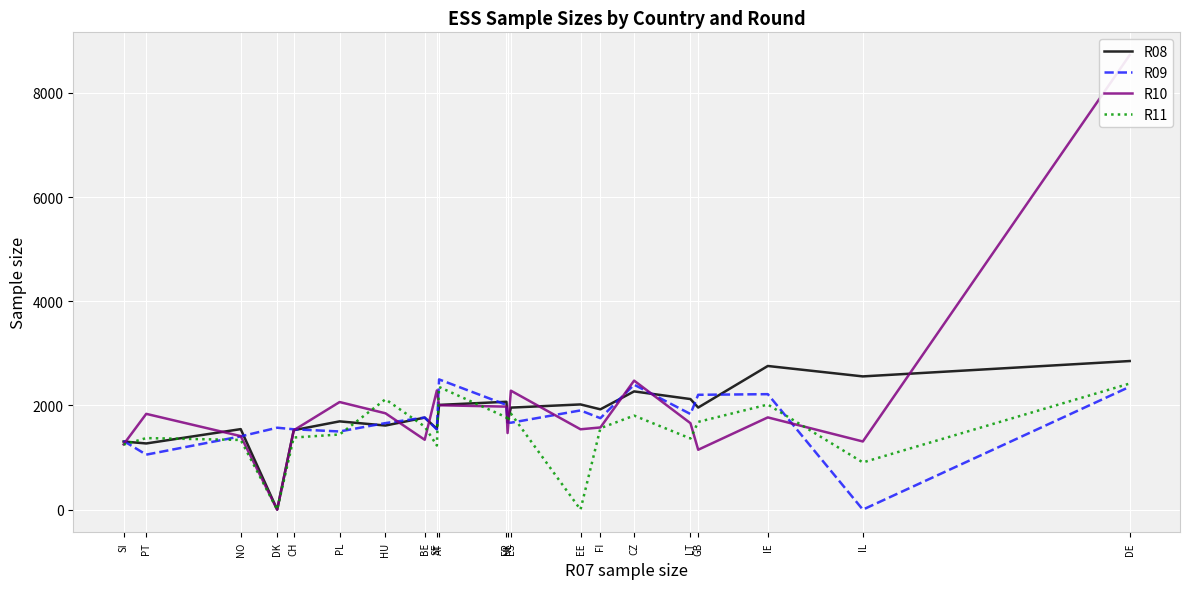

At which category does R08 reach its first local peak?

NO